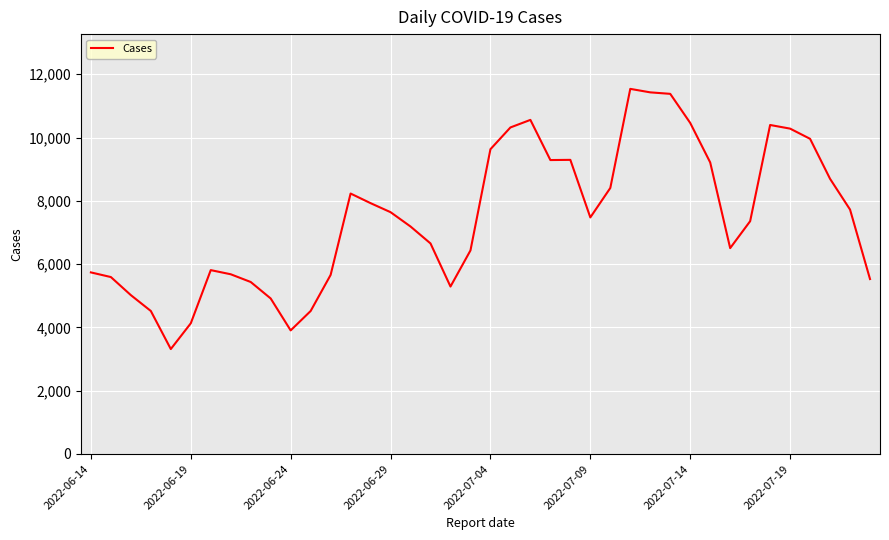

What is the difference between the maximum and minimum values?

8221